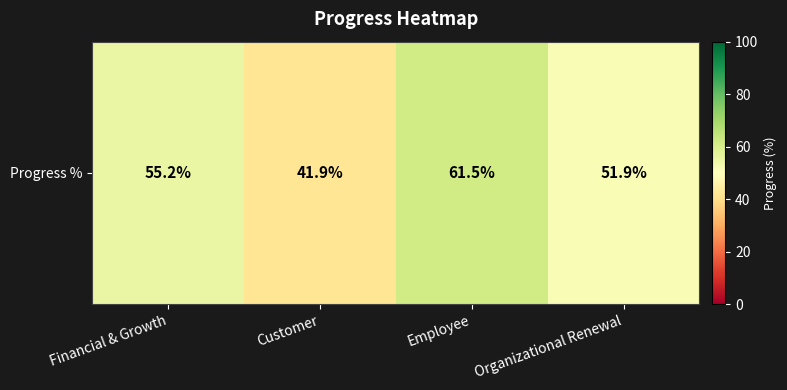

What is the sum of the values at Organizational Renewal and Employee?

113.3